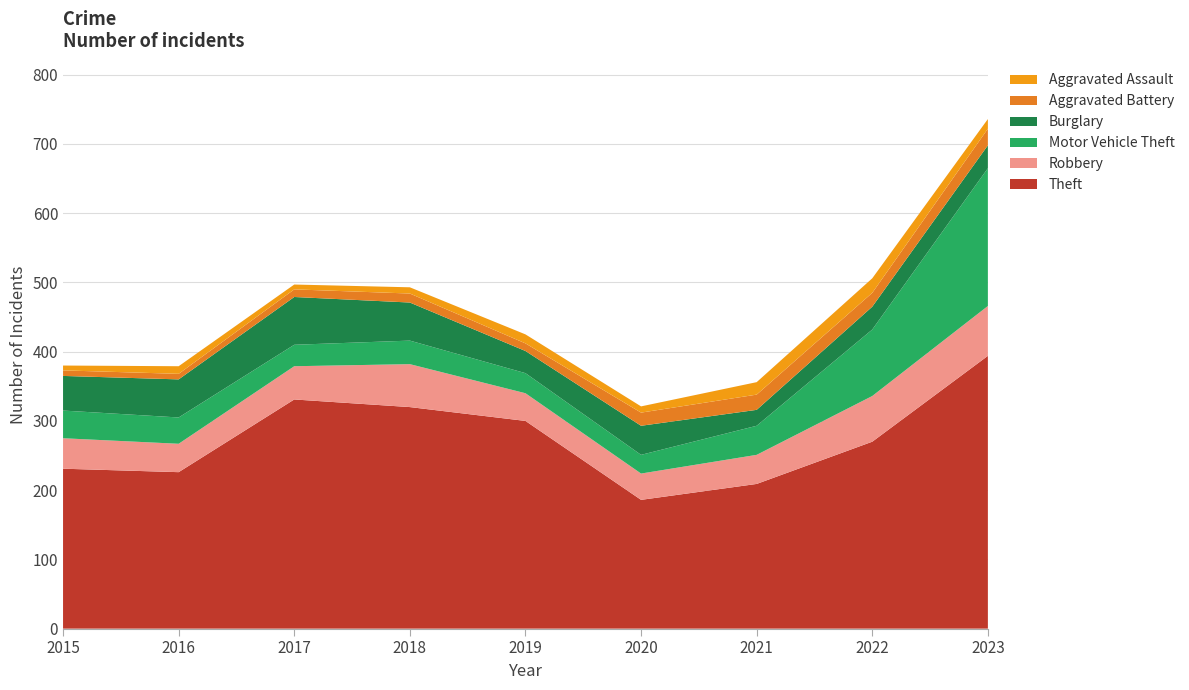

Reading left to right, what are all the values shown in this chart?

Theft: 231	226	331	320	300	186	209	270	394
Robbery: 44	41	48	62	40	38	42	66	72
Motor Vehicle Theft: 40	38	31	34	29	27	42	96	199
Burglary: 50	55	69	55	32	42	23	33	33
Aggravated Battery: 8	8	11	13	11	19	22	20	24
Aggravated Assault: 7	11	7	9	13	9	18	21	14